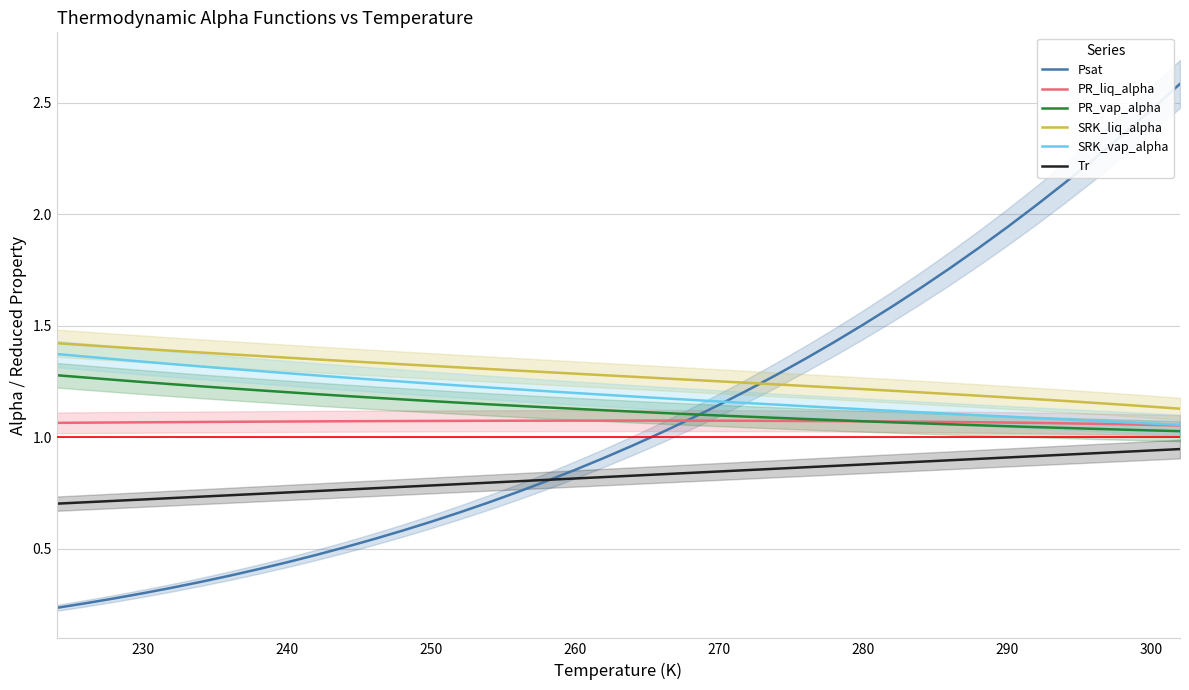

True or false: PR_liq_alpha and SRK_liq_alpha cross at least once.

False